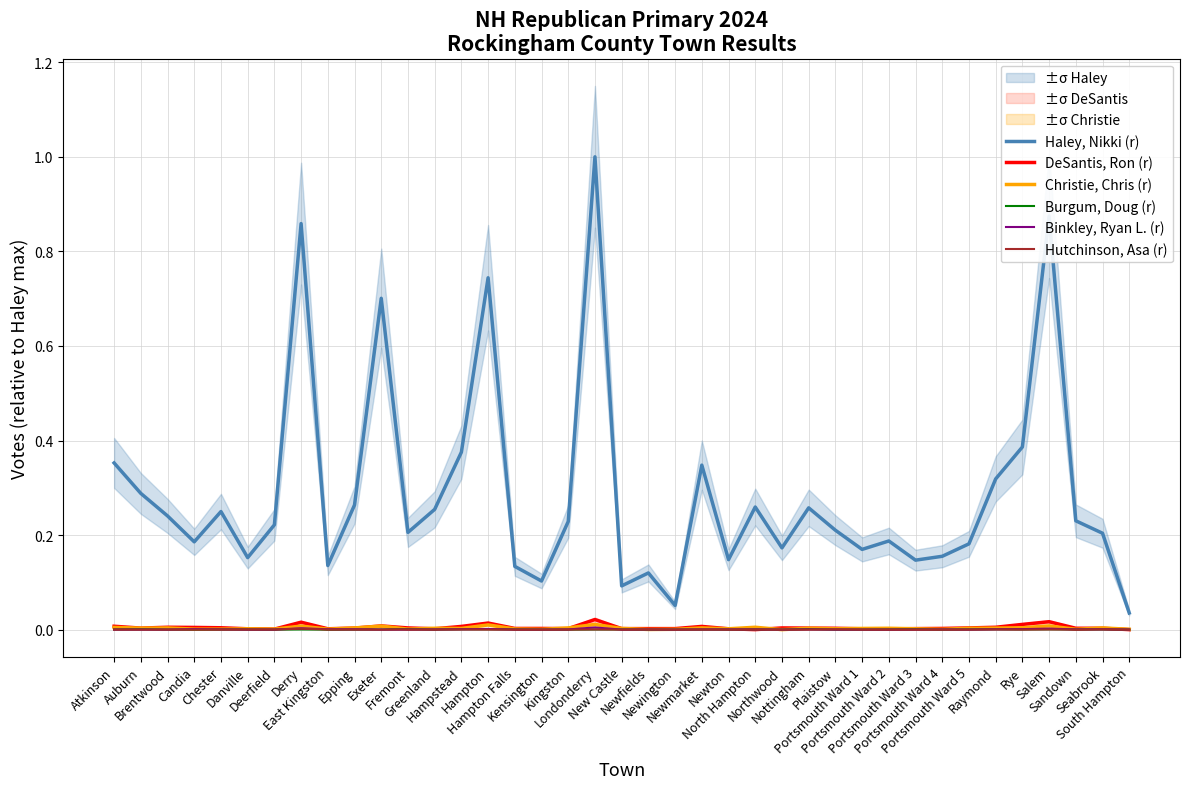

What is the sum of all DeSantis, Ron (r) values?

0.2